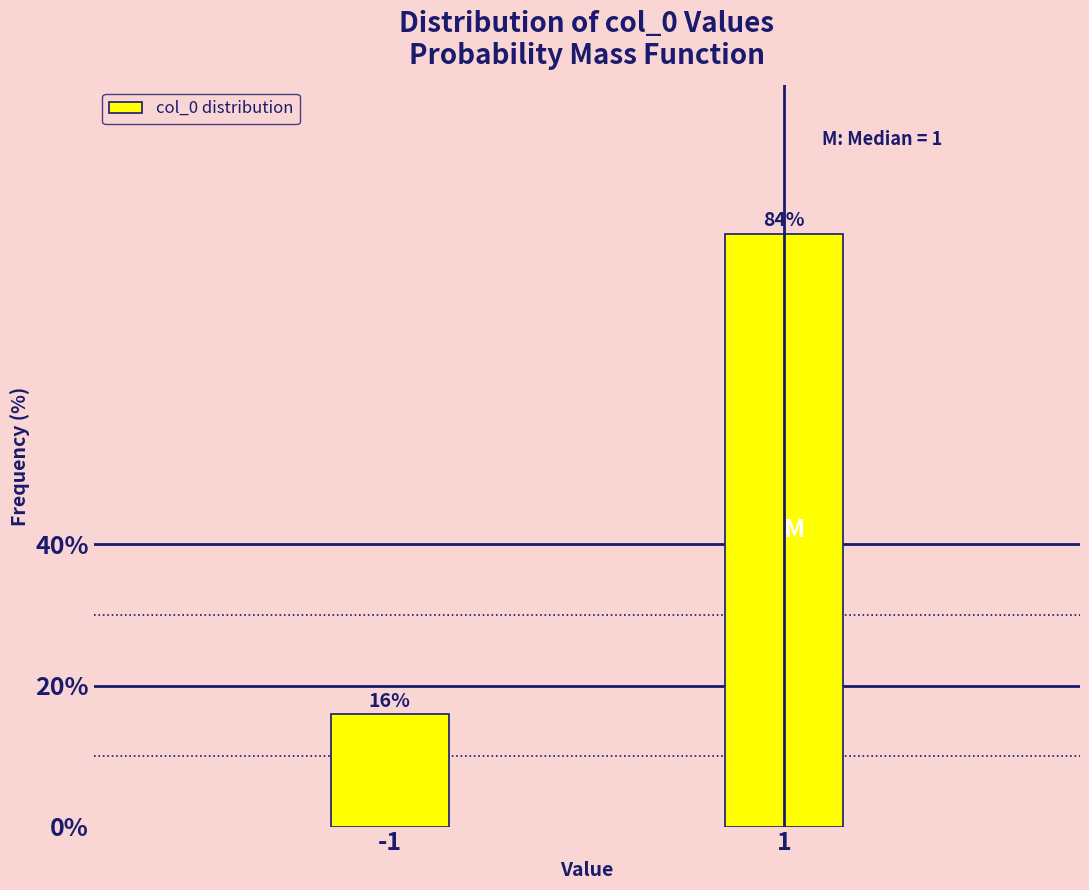

What is the value of the 1st bar from the left?

15.9